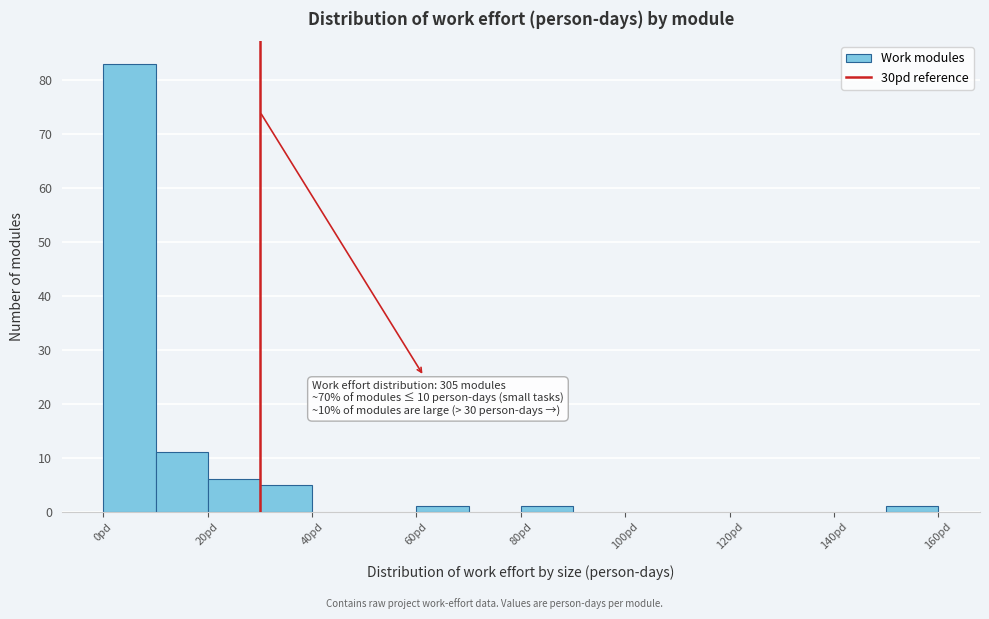

Over which range of the x-axis is the bar tallest?

0 to 10